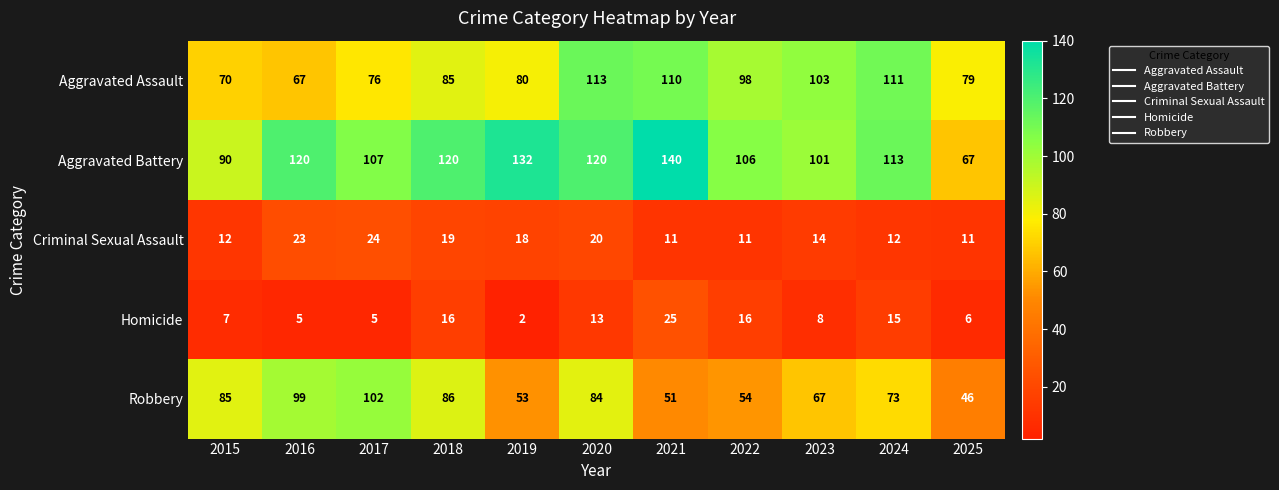

Is it true that Robbery equals 83 at 2025?

False